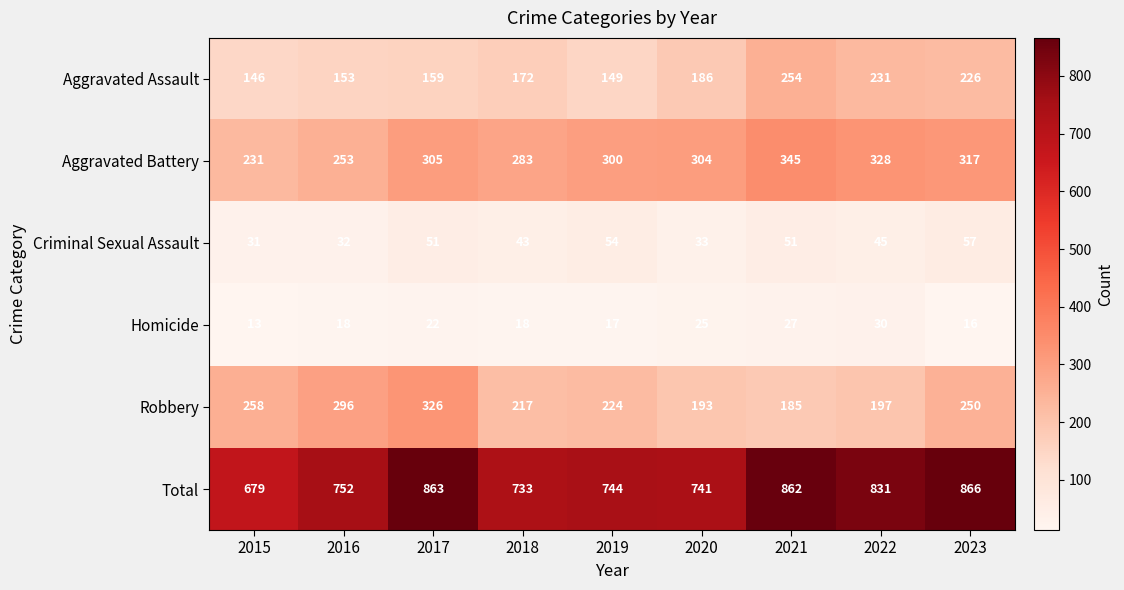

At which label does Robbery first exceed 224?

2015